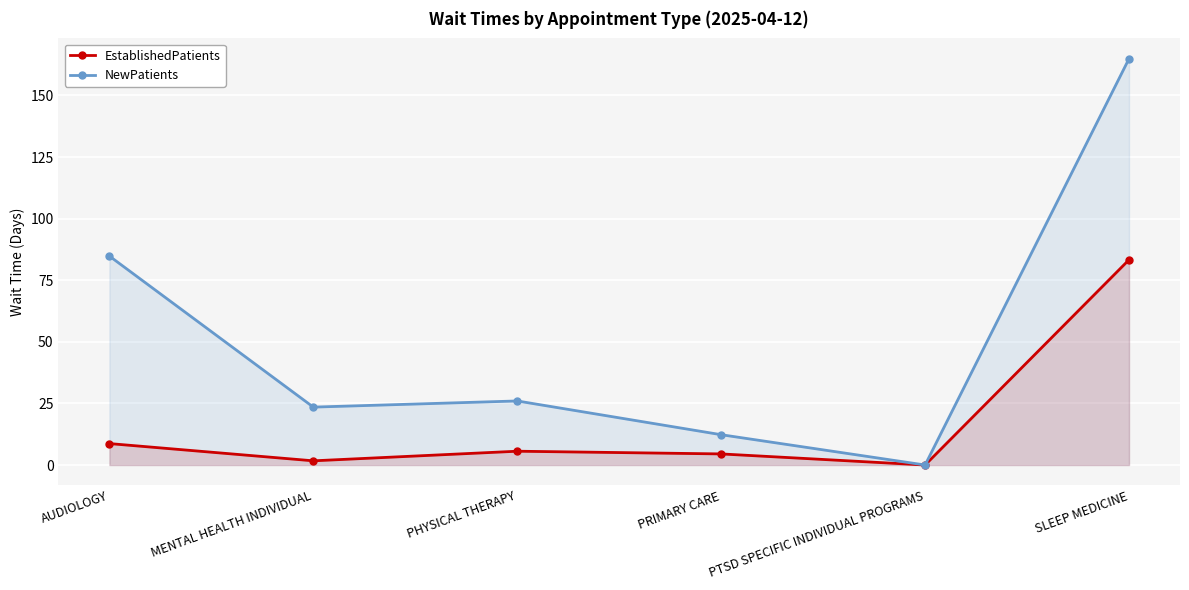

How many values in EstablishedPatients are above zero?

5